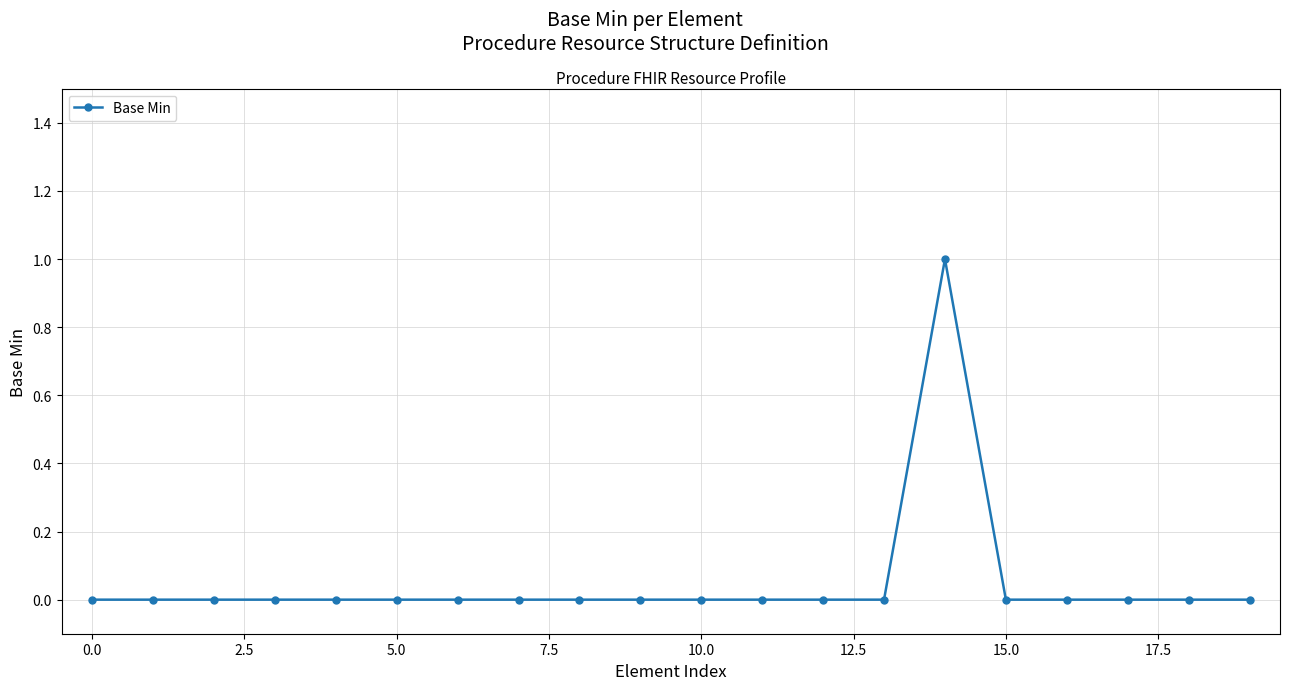

True or false: the data has more than 0 interior local peaks.

True